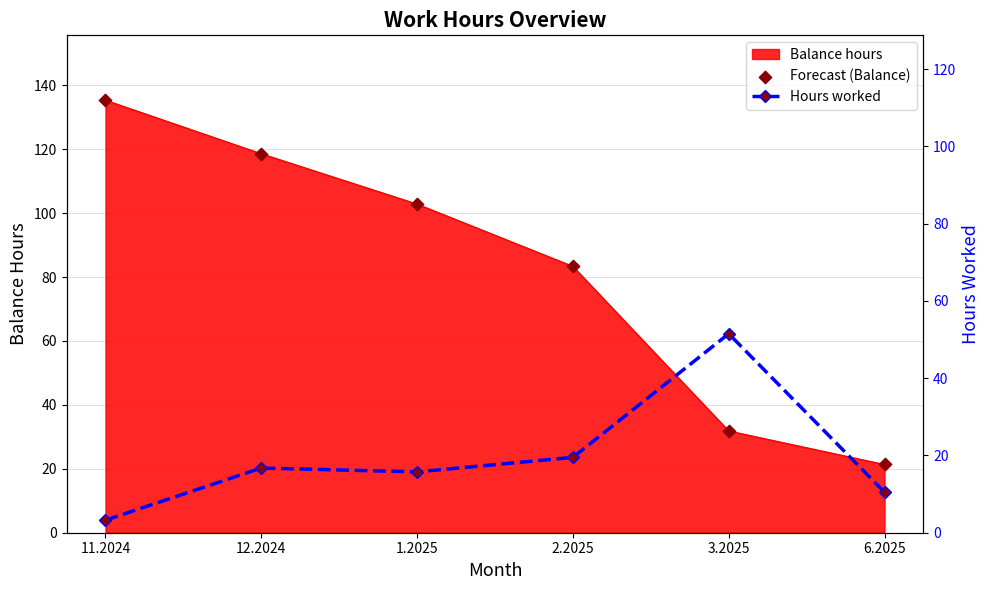

What is the total value across all series at 12.2024?

135.3